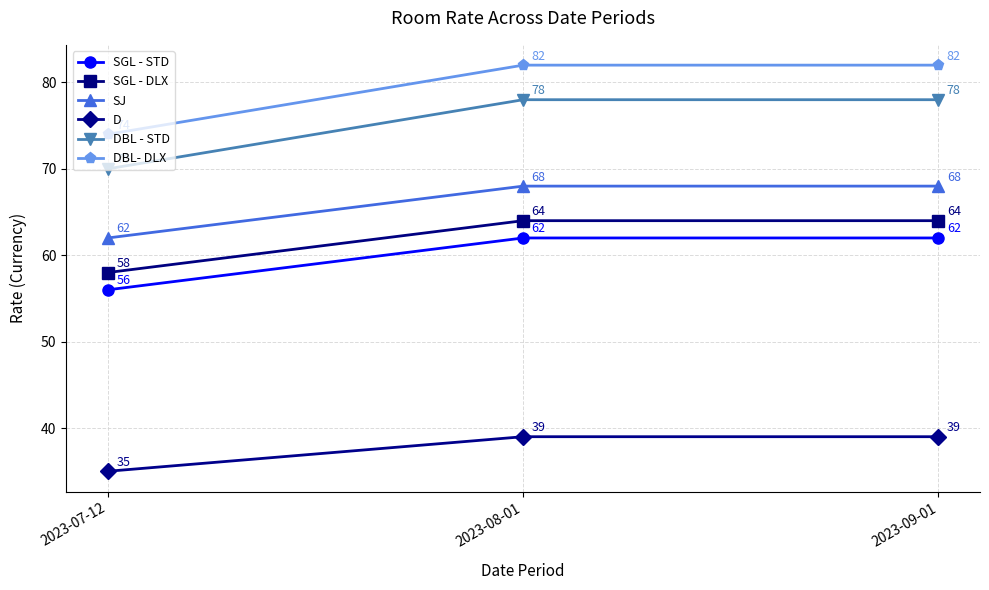

What is the difference between the SGL - STD values at 2023-09-01 and 2023-07-12?

6